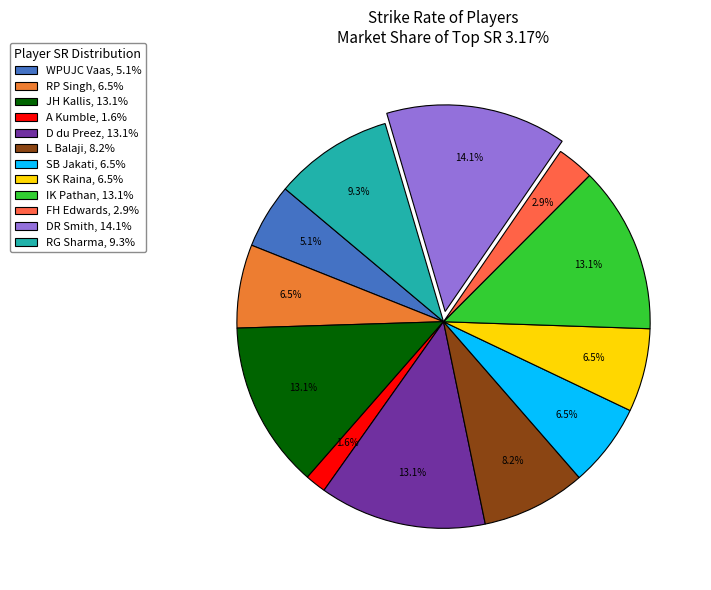

Is there a majority slice in this chart?

No